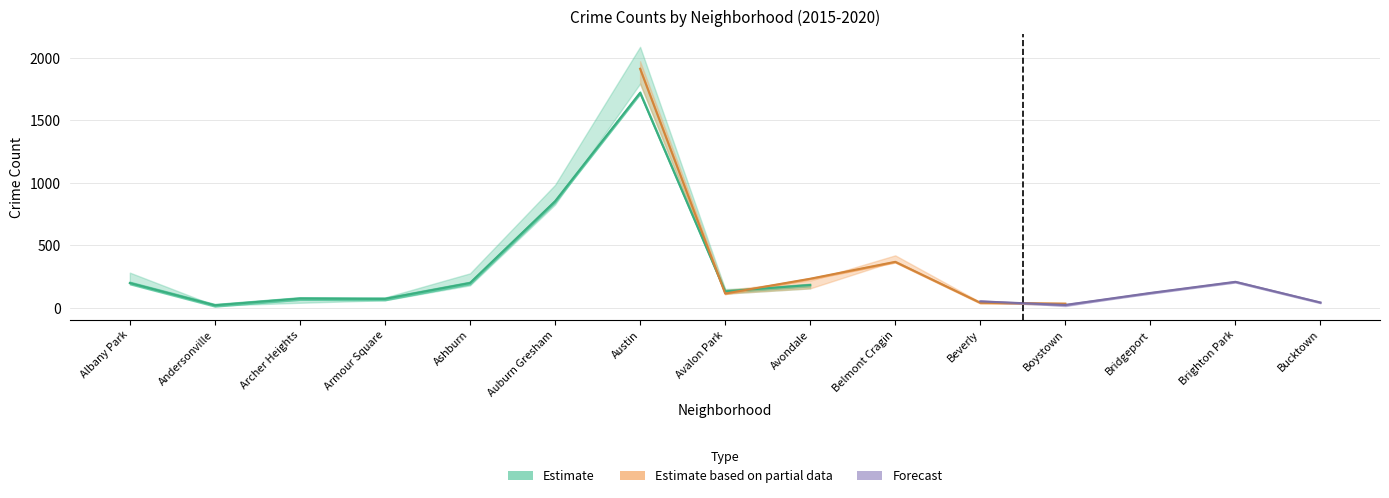

At which category does the chart reach its peak across all series?

Austin